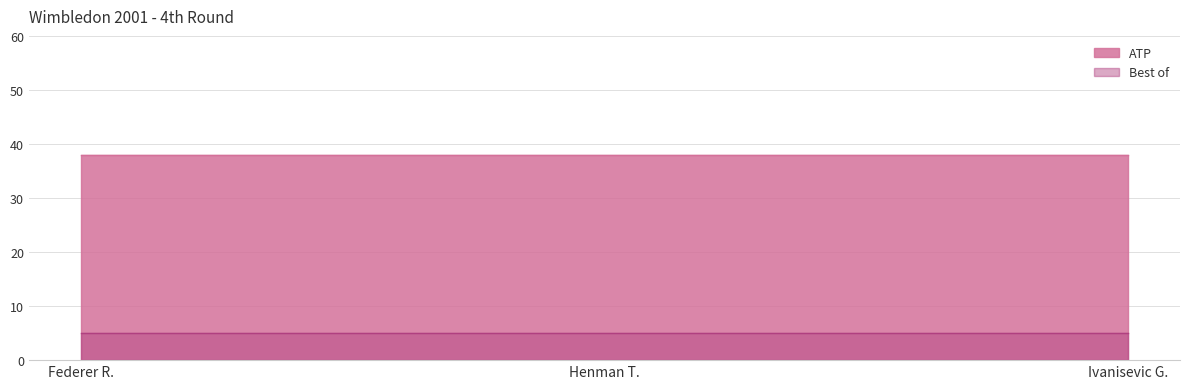

Which series has the largest total across all categories?

ATP